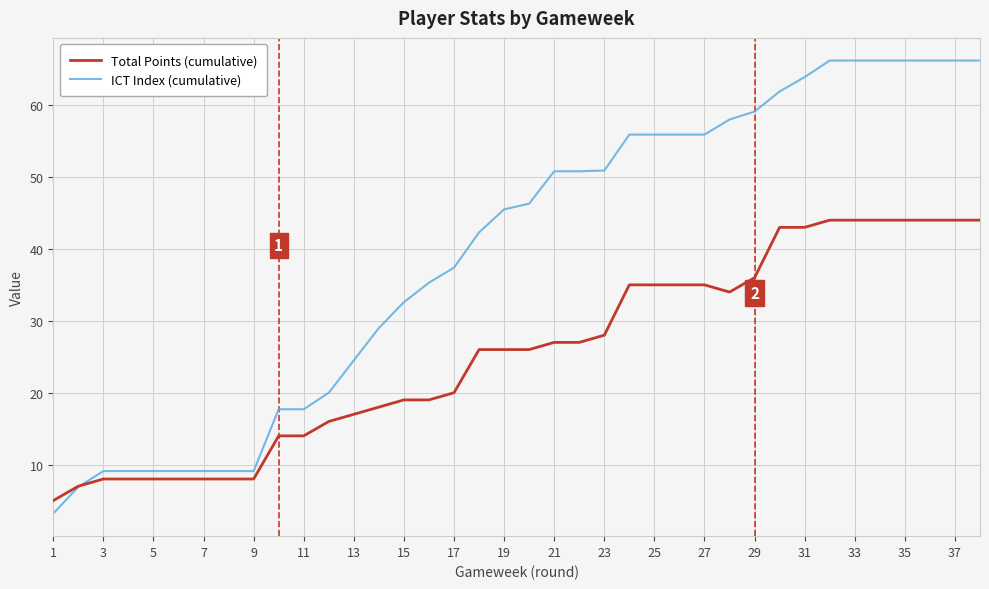

What is the minimum value shown in the chart?

3.2